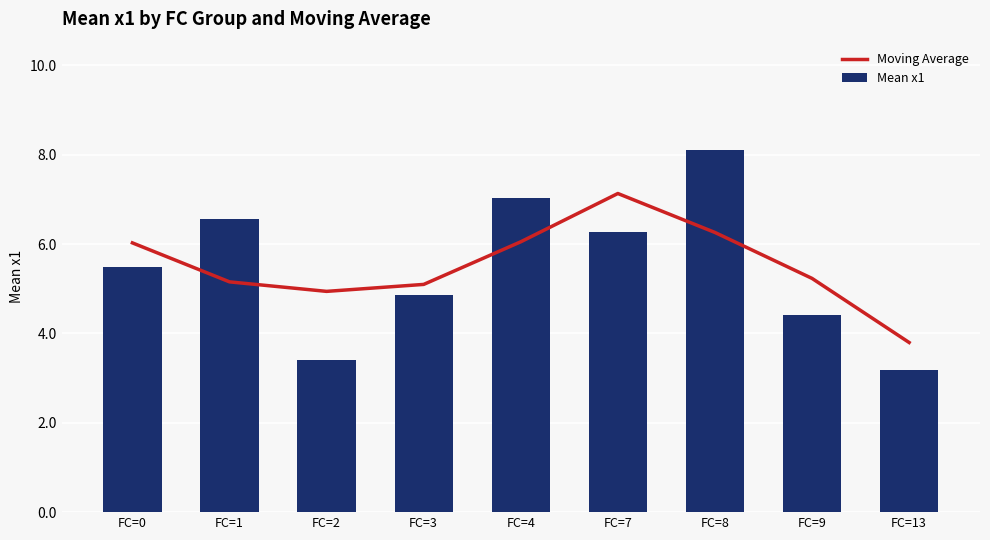

At which label does Mean x1 first exceed 5?

FC=0